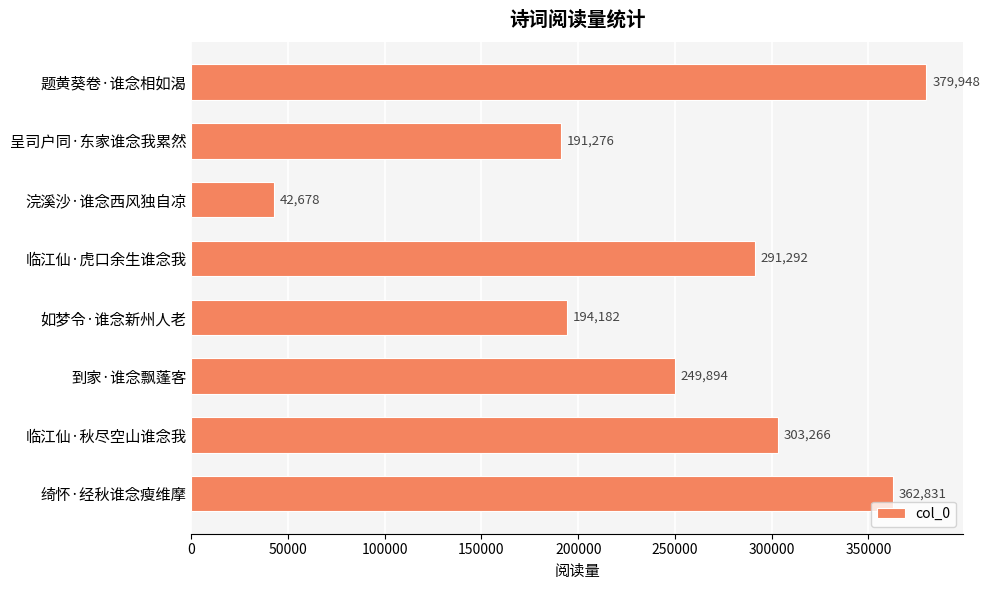

Reading top to bottom, transcribe all the data shown in this chart.

题黄葵卷·谁念相如渴=379948	呈司户同·东家谁念我累然=191276	浣溪沙·谁念西风独自凉=42678	临江仙·虎口余生谁念我=291292	如梦令·谁念新州人老=194182	到家·谁念飘蓬客=249894	临江仙·秋尽空山谁念我=303266	绮怀·经秋谁念瘦维摩=362831